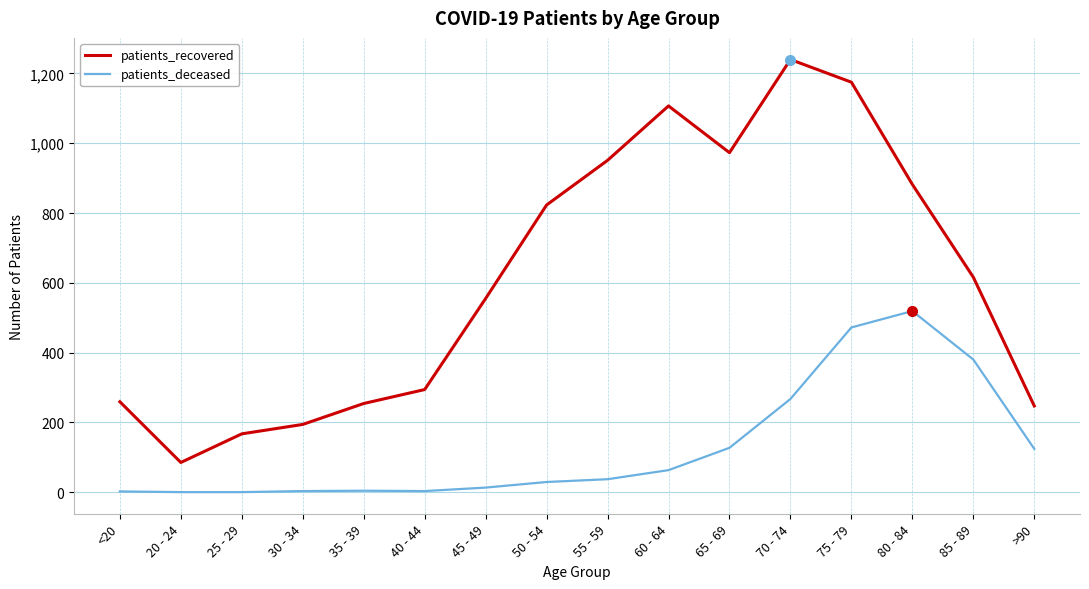

At 55 - 59, list the series in order from smallest to largest.

patients_deceased, patients_recovered